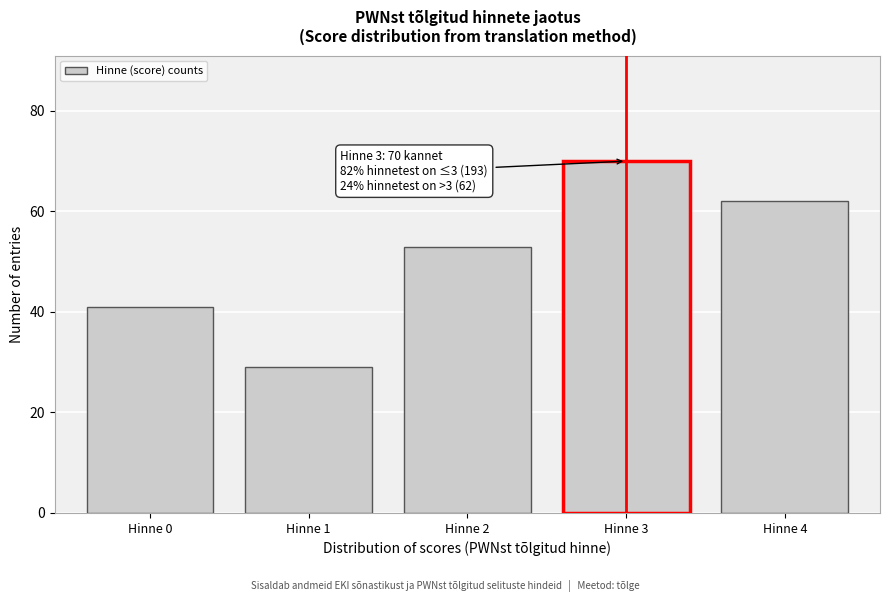

Reading left to right, transcribe all the data shown in this chart.

Hinne 0=41	Hinne 1=29	Hinne 2=53	Hinne 3=70	Hinne 4=62